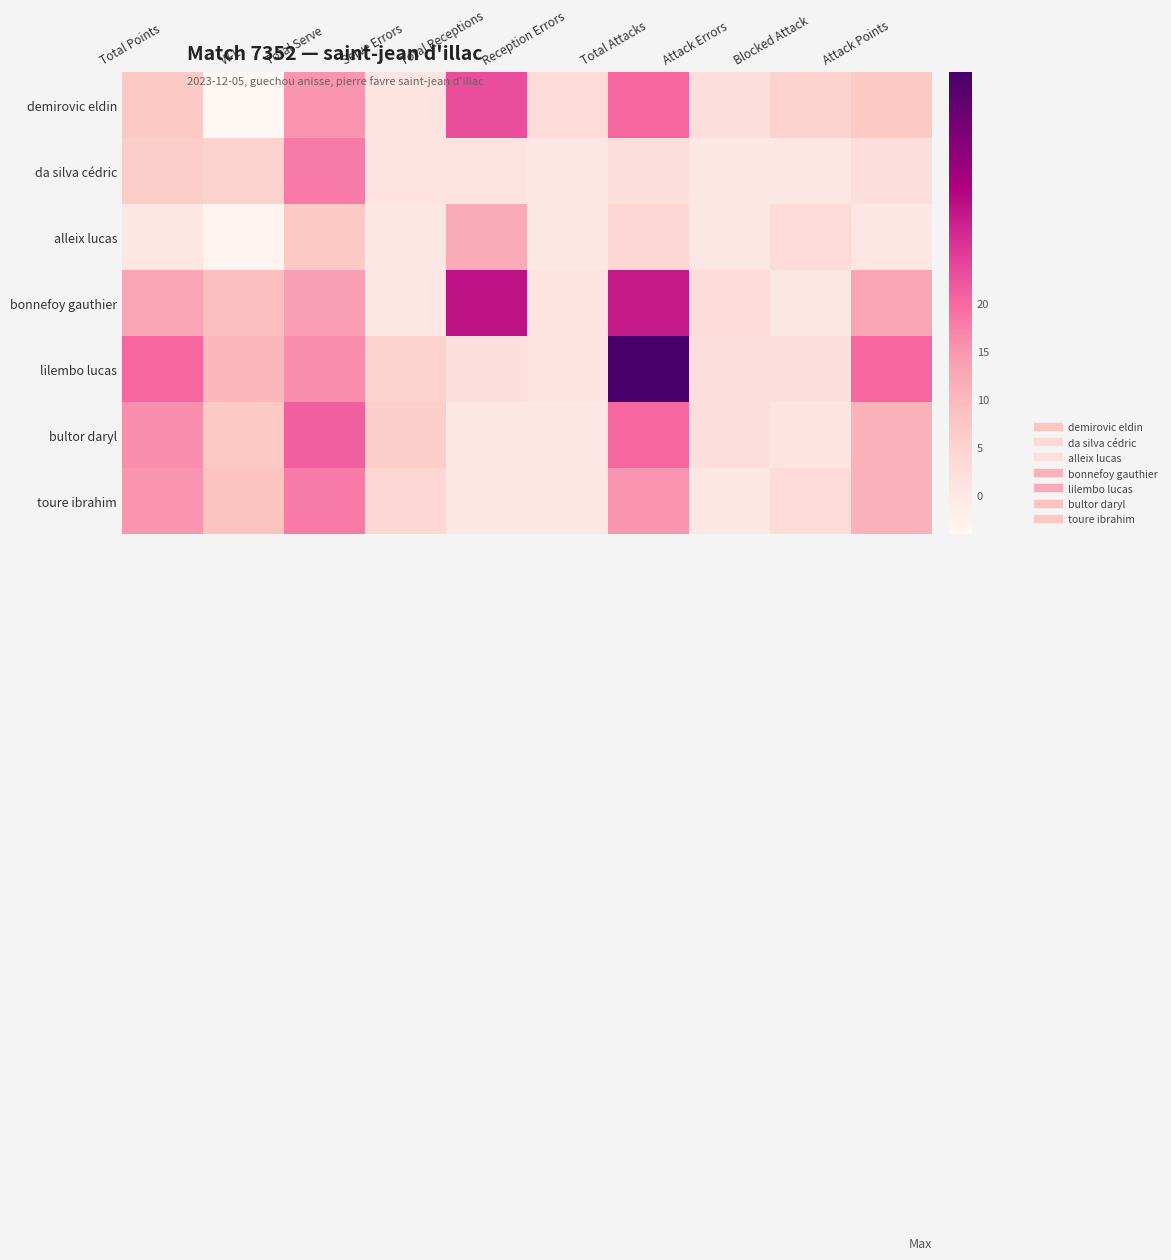

Which series changed the most between Total Attacks and Attack Points?

lilembo lucas